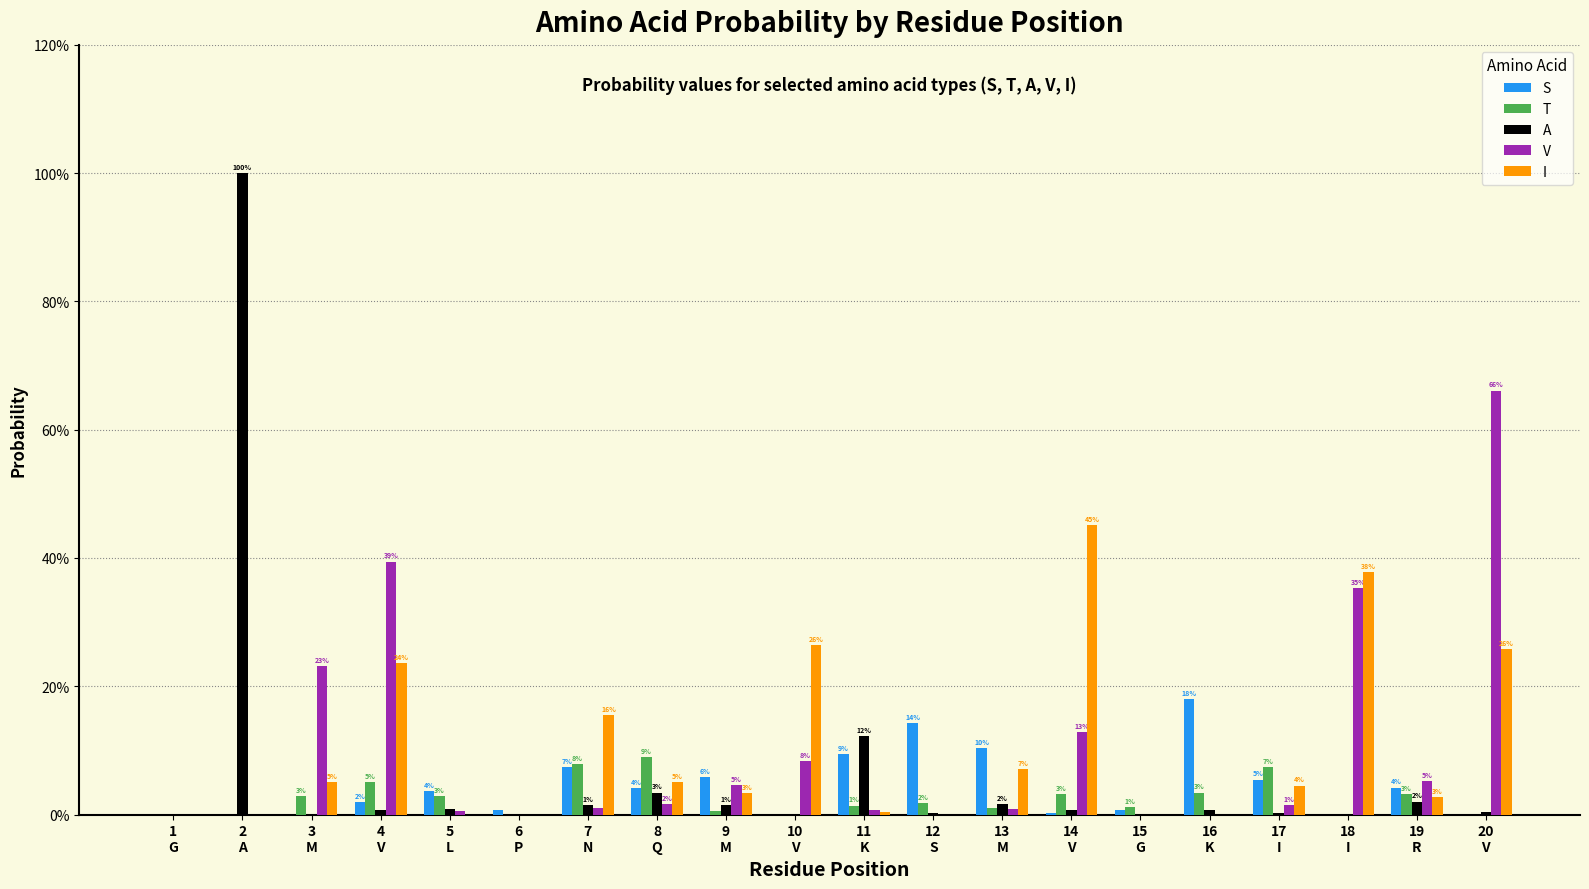

At which category does the chart reach its peak across all series?

2
A